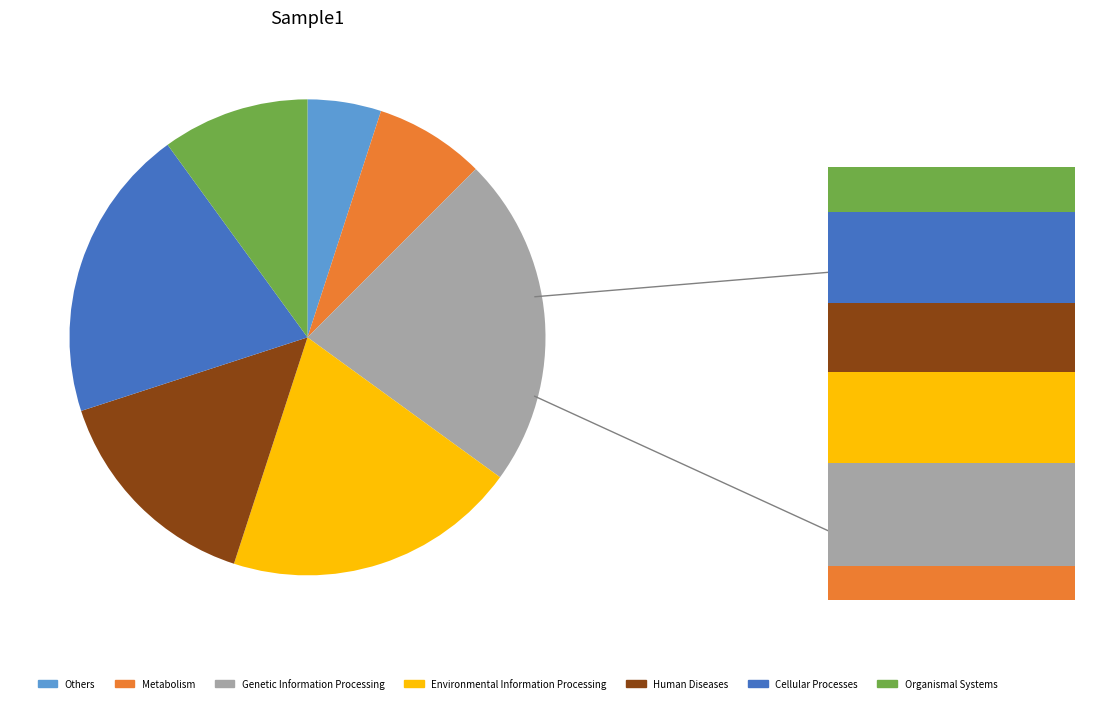

Does 3 account for over 50% of the chart?

No